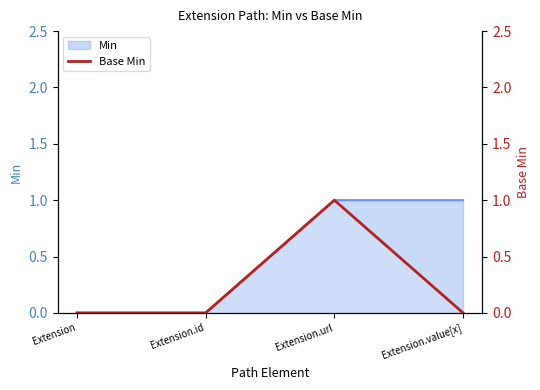

Where is the first local maximum?

Extension.url